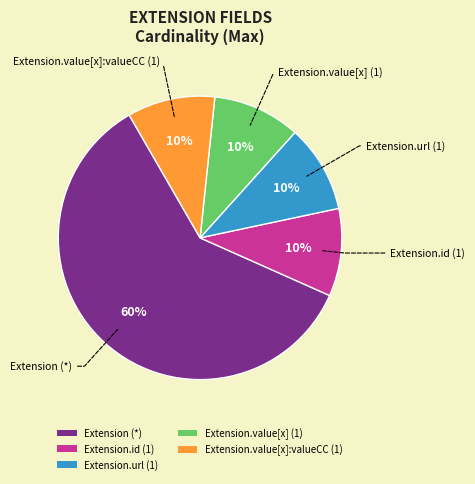

Does any single category account for the majority?

Yes